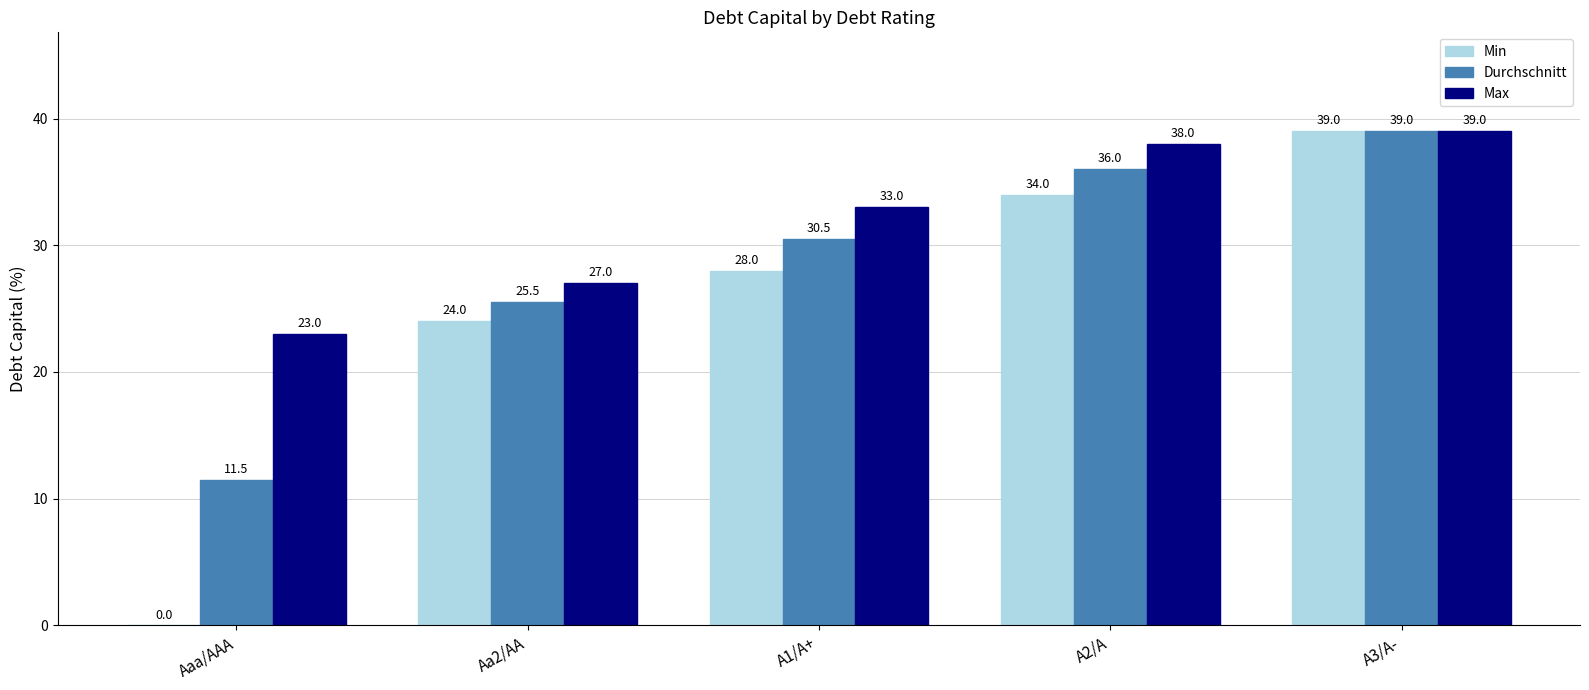

How many data points in Min are above 28?

3